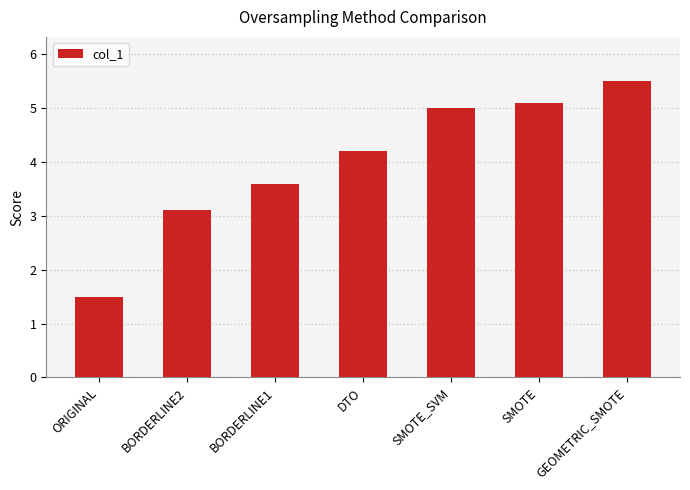

Rank the categories by value from lowest to highest.

ORIGINAL, BORDERLINE2, BORDERLINE1, DTO, SMOTE_SVM, SMOTE, GEOMETRIC_SMOTE